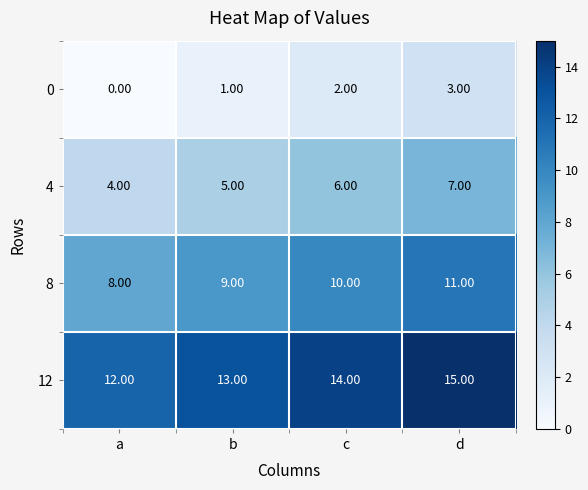

How many data points in 0 are less than 2?

2